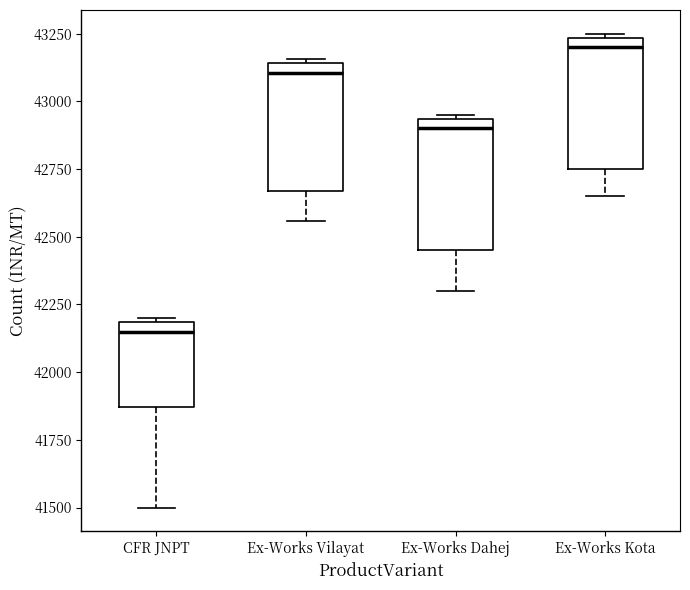

Where is the lower edge of the box for Ex-Works Vilayat on the y-axis? The values are not printed on the chart, so give them approximately, as read against the axis.

42650